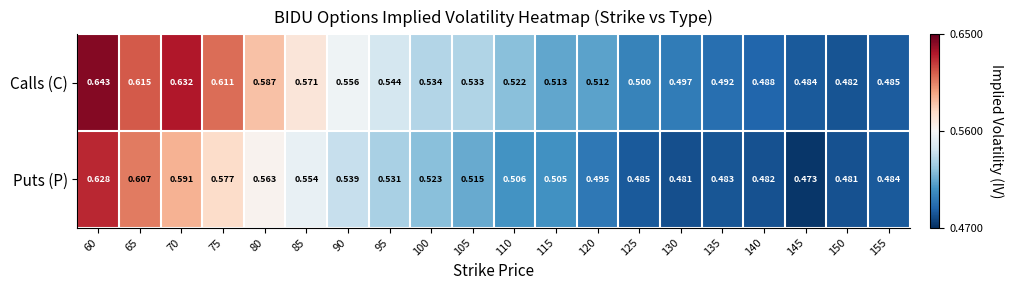

Rank the series by their maximum value, from highest to lowest.

Calls (C), Puts (P)